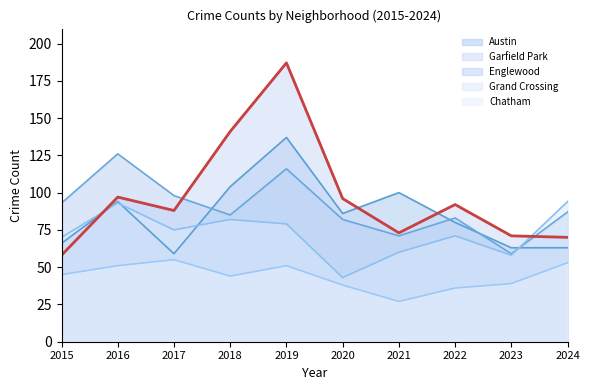

What is the value of the Englewood point at the 7th from the left?

71